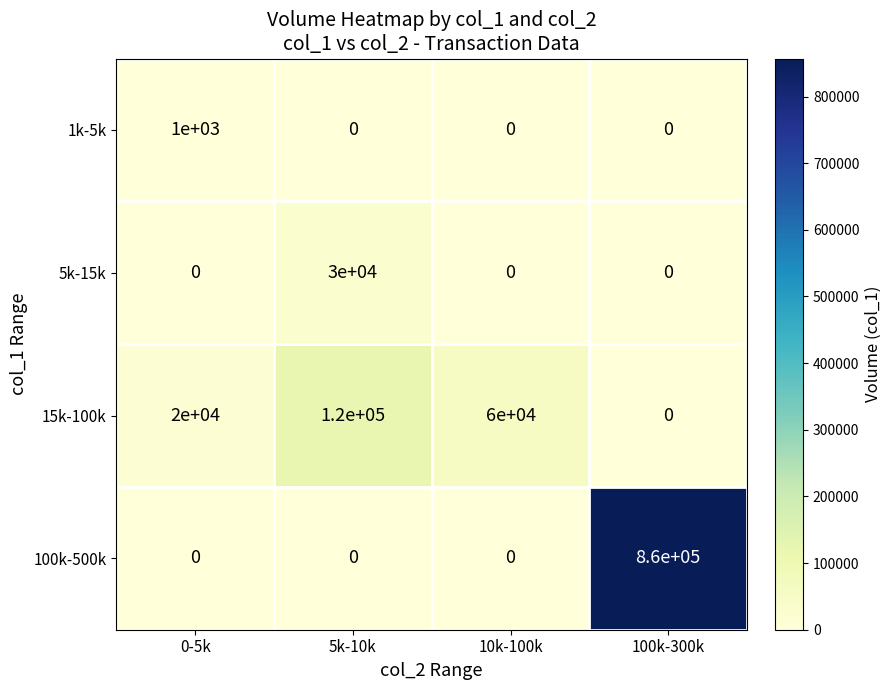

Rank the series by their maximum value, from lowest to highest.

1k-5k, 5k-15k, 15k-100k, 100k-500k